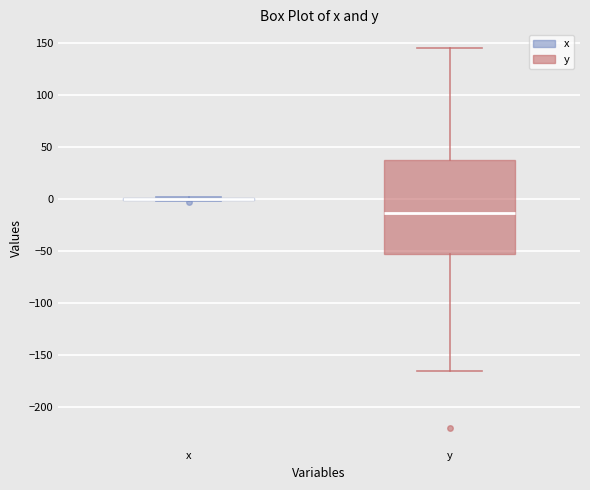

Reading left to right, read every box against the y-axis: the position of its median line, the range the box covers, and the ends of its whiskers. The values are not printed on the chart, so give them approximately, as read against the axis.

x: box collapsed to a line at 0, whiskers 0 to 0
y: median -15, box -55 to 40, whiskers -165 to 145